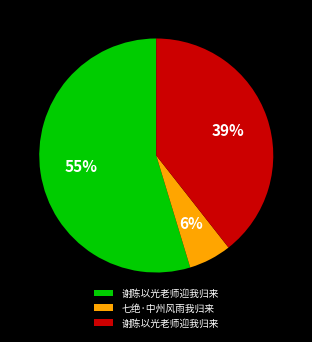

To the nearest percent, what is the average slice percentage?

33%